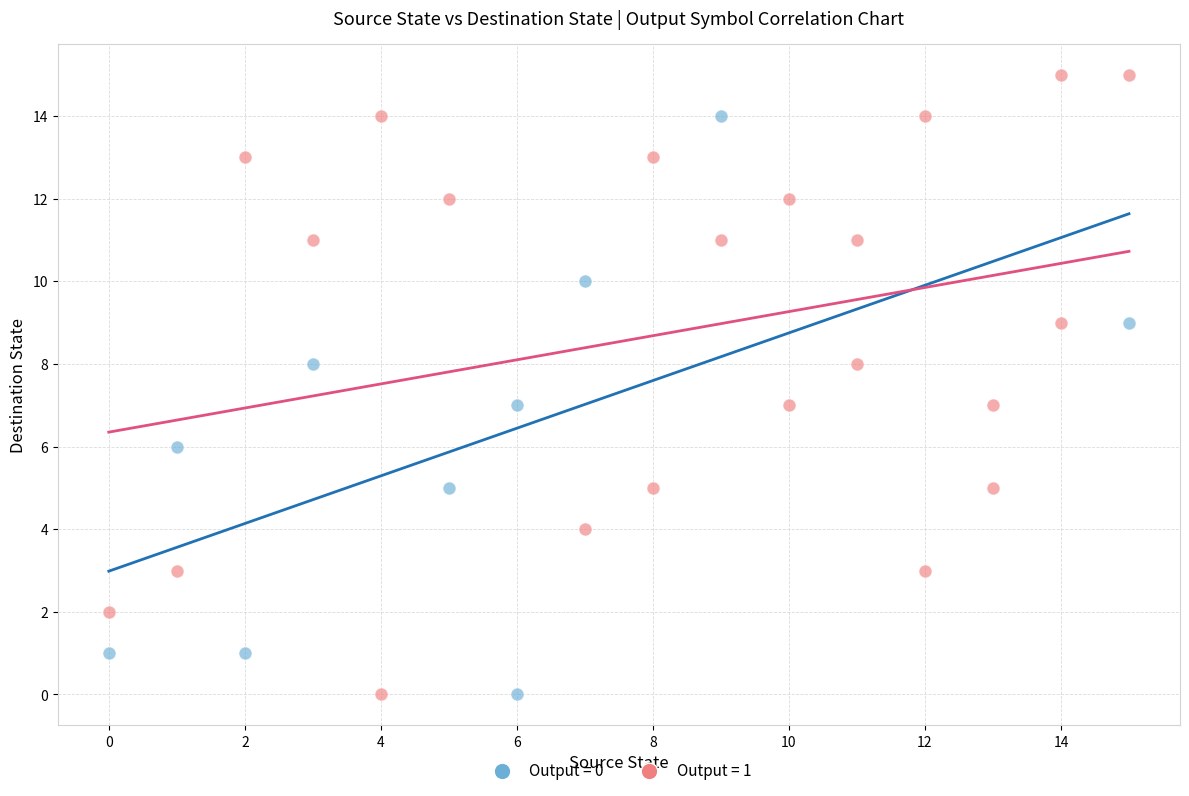

Which series contains the highest Y value?

Output = 1